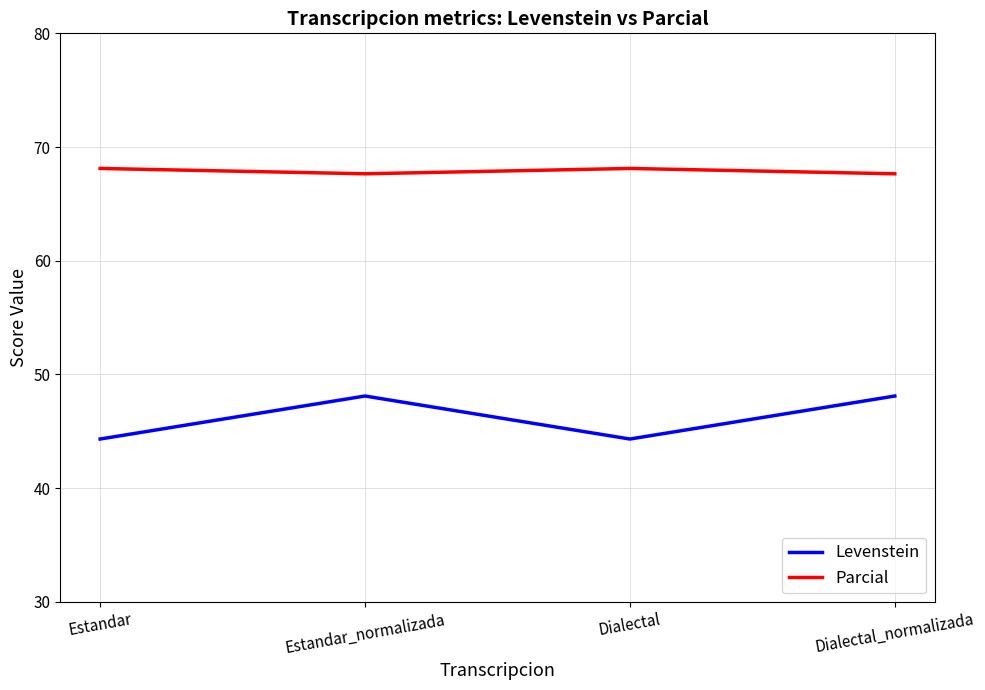

Which series has the largest total across all categories?

Parcial